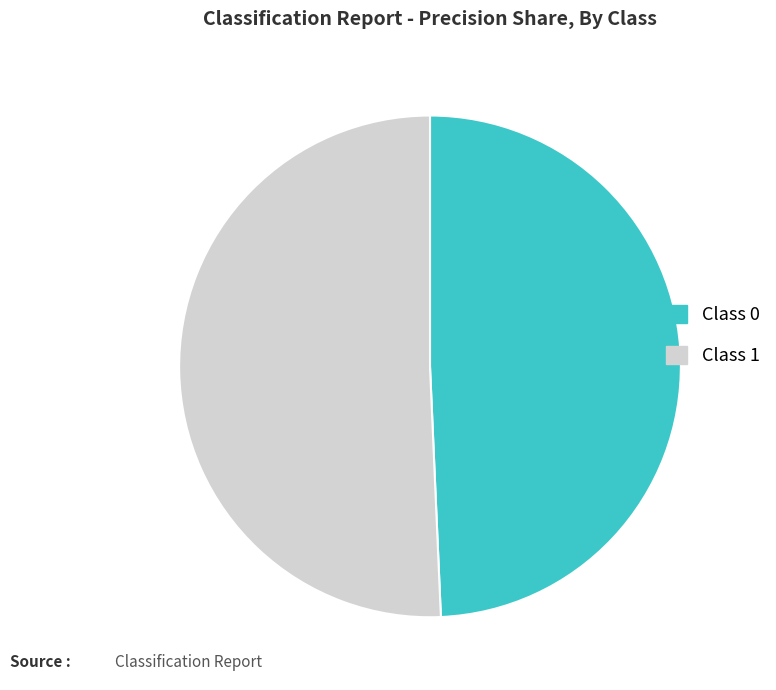

Which category accounts for the majority?

Class 1